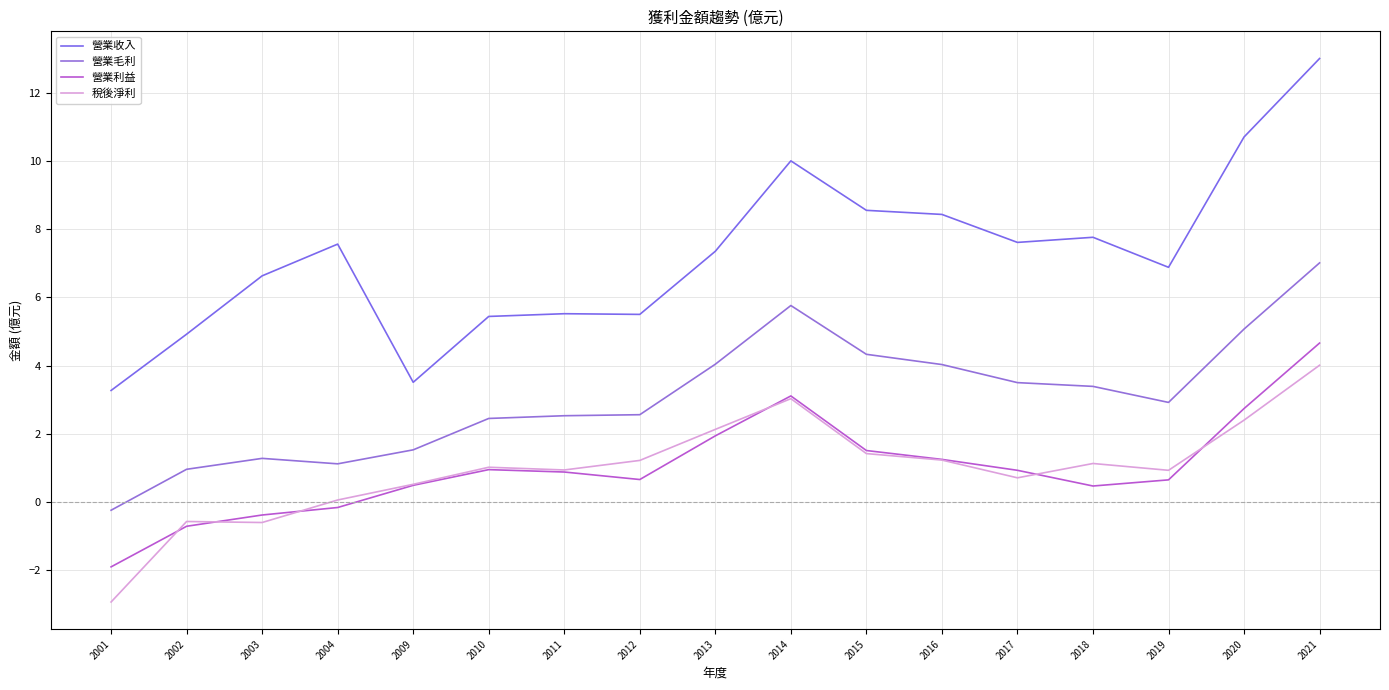

How many values in 營業利益 are above zero?

13